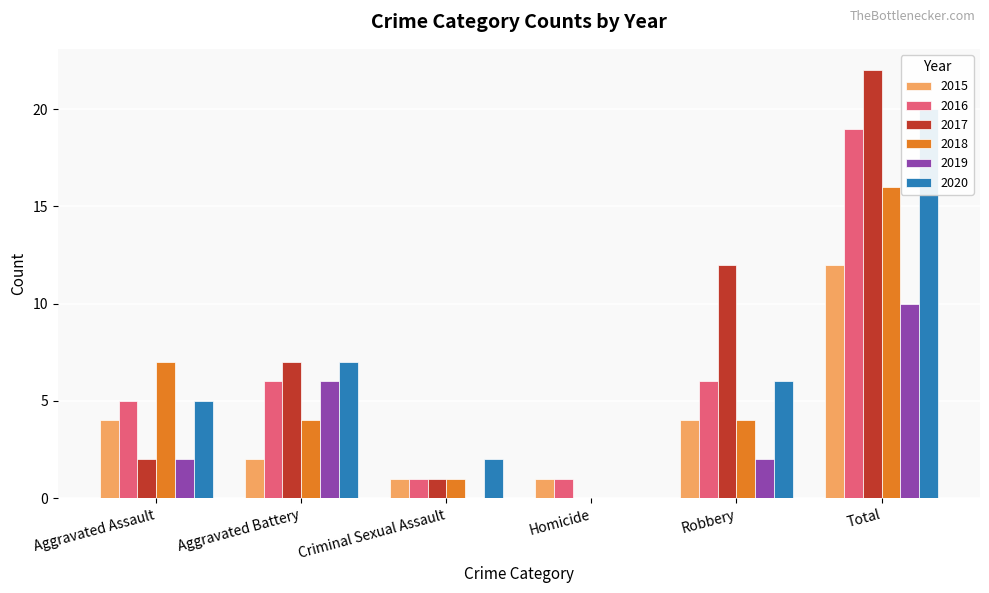

Reading right to left, list all the values displayed in this chart.

2015: 12	4	1	1	2	4
2016: 19	6	1	1	6	5
2017: 22	12	0	1	7	2
2018: 16	4	0	1	4	7
2019: 10	2	0	0	6	2
2020: 20	6	0	2	7	5